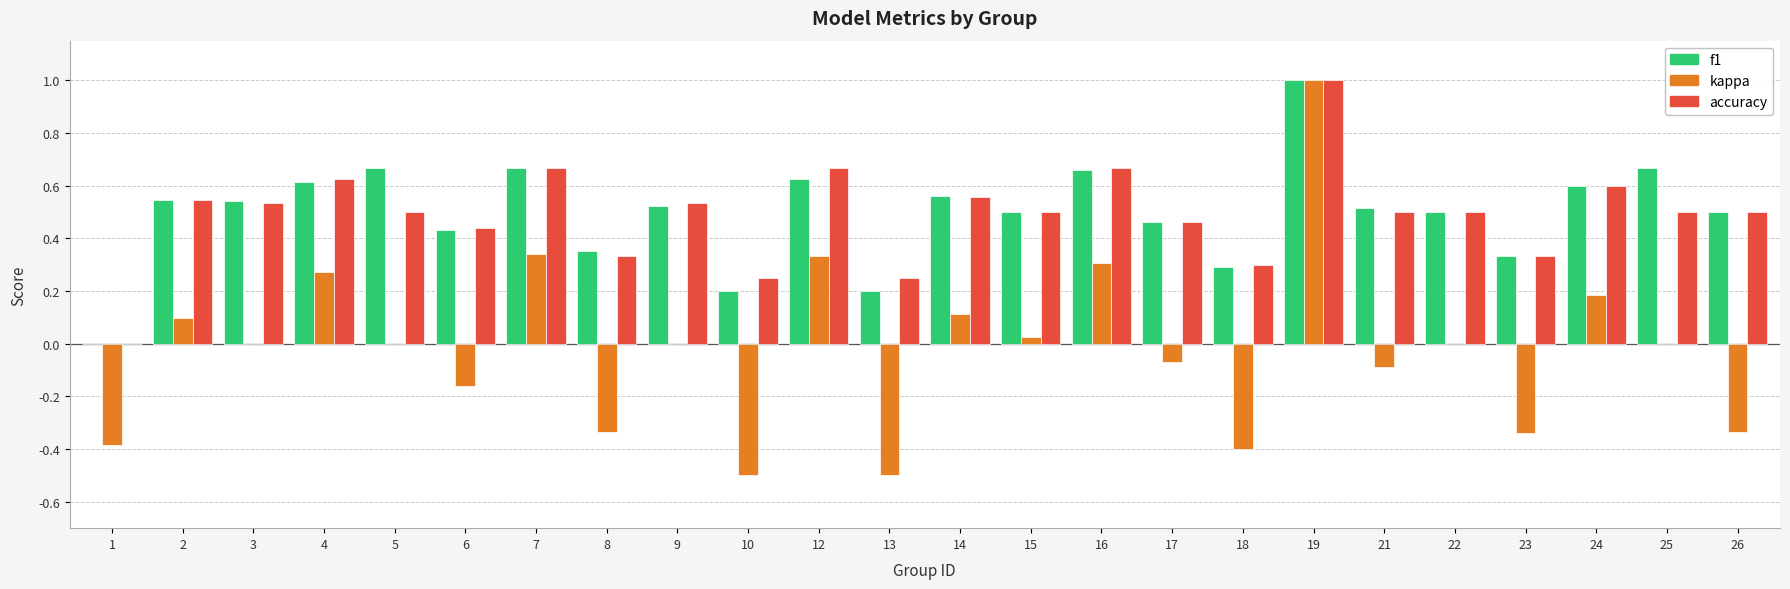

Is the value of accuracy at 18 greater than the value of kappa at 10?

Yes